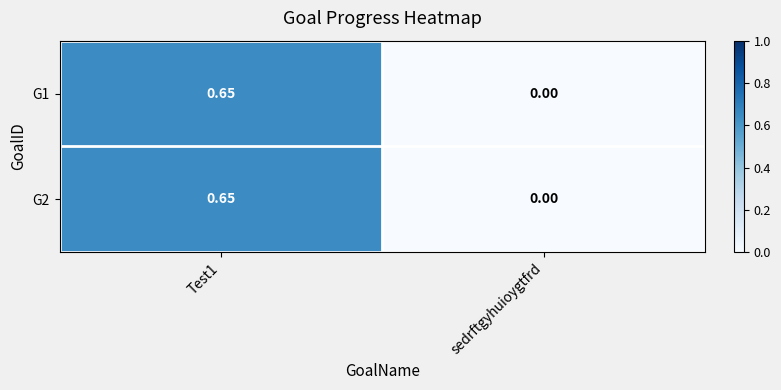

Which label corresponds to the smallest value in the chart?

sedrftgyhuioygtfrd